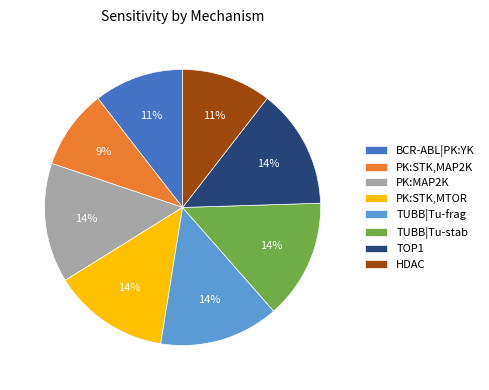

To the nearest percent, what portion does HDAC represent?

11%